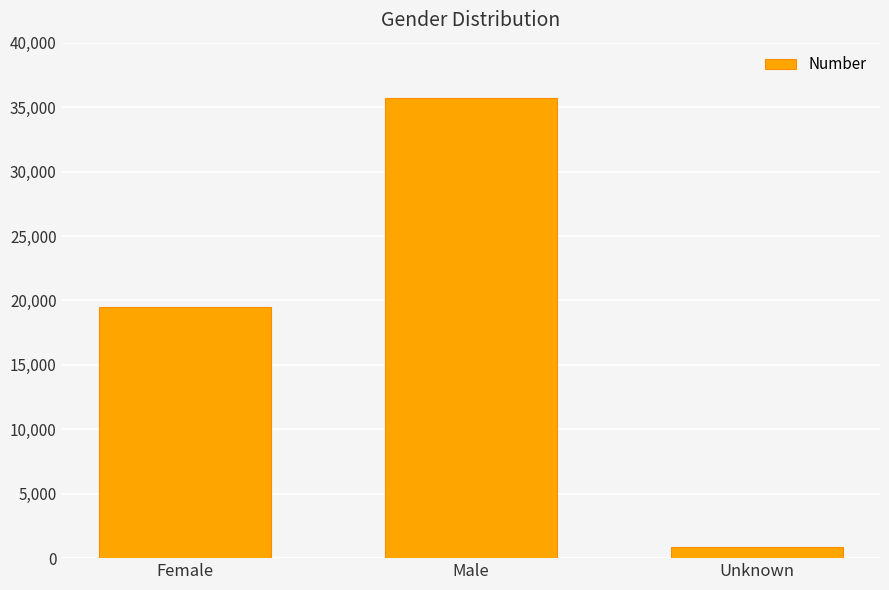

What is the average value?

18672